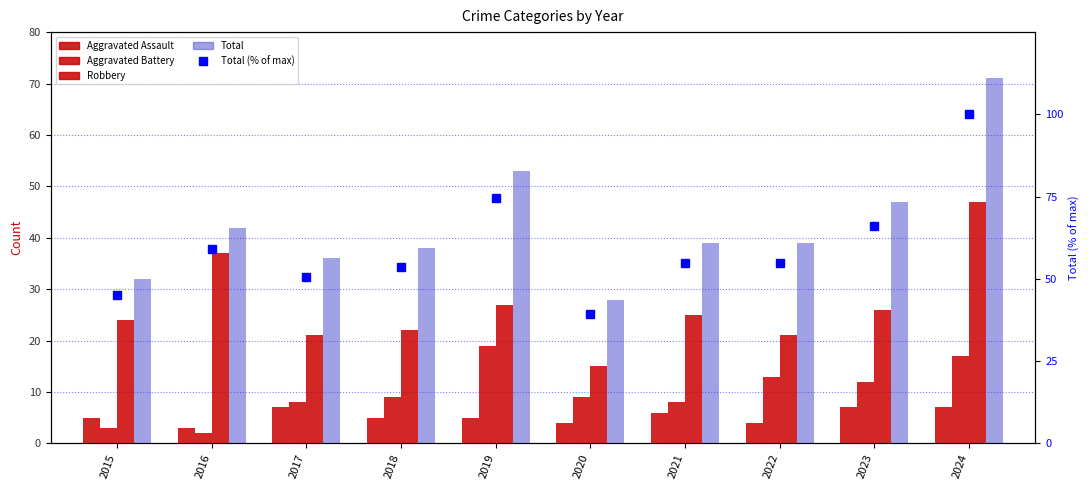

What is the value of the Aggravated Battery bar at the 6th from the left?

9.0